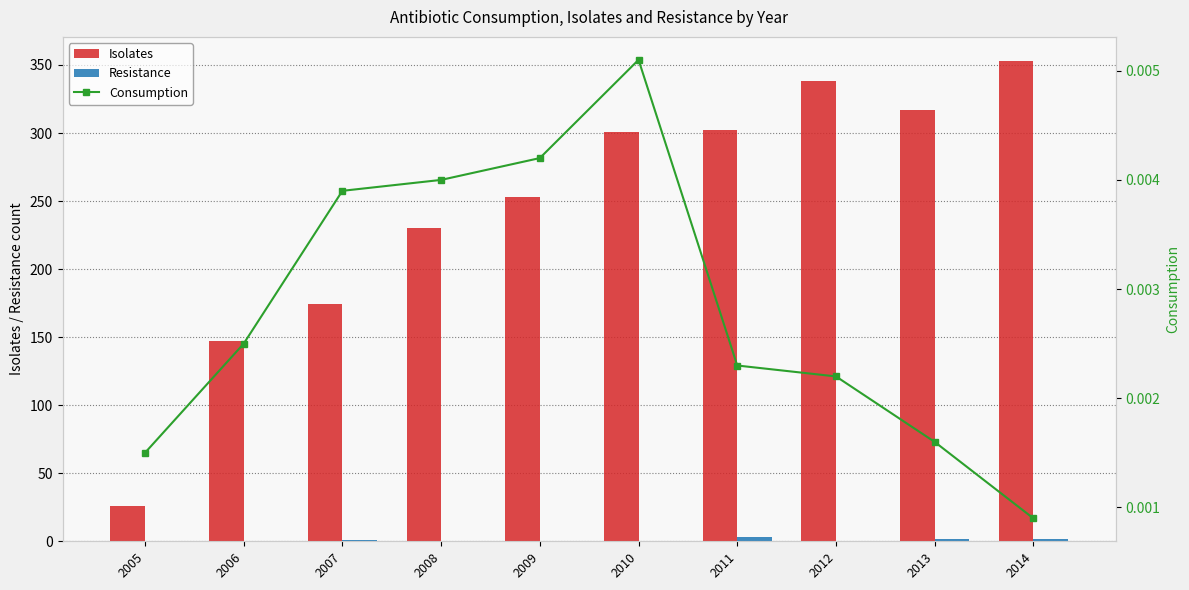

At how many categories does at least one series exceed 328?

2